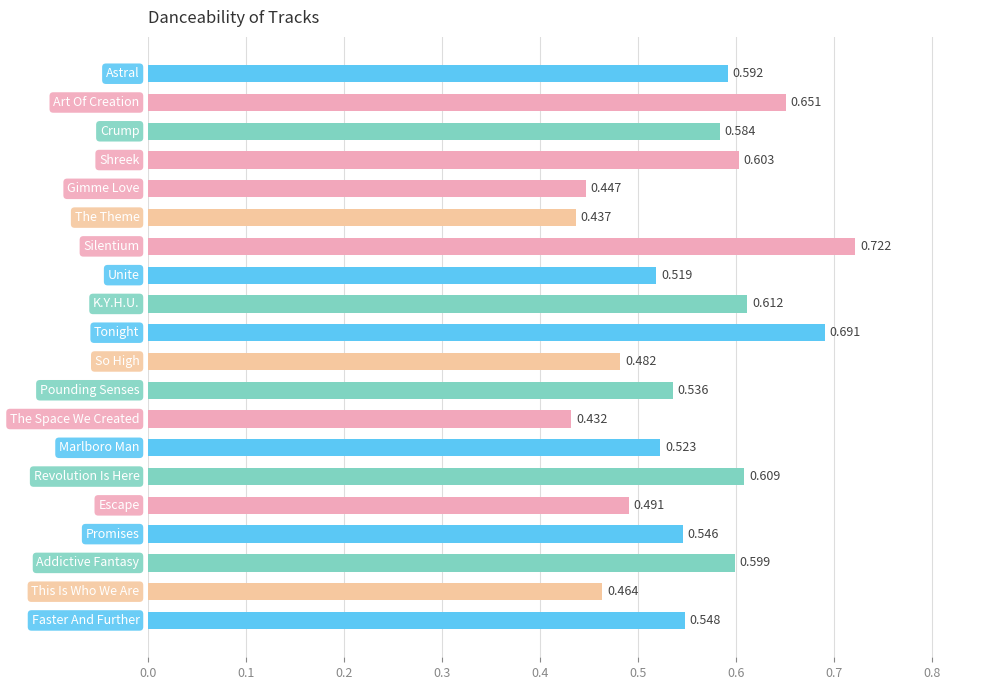

Does the chart contain any negative values?

No